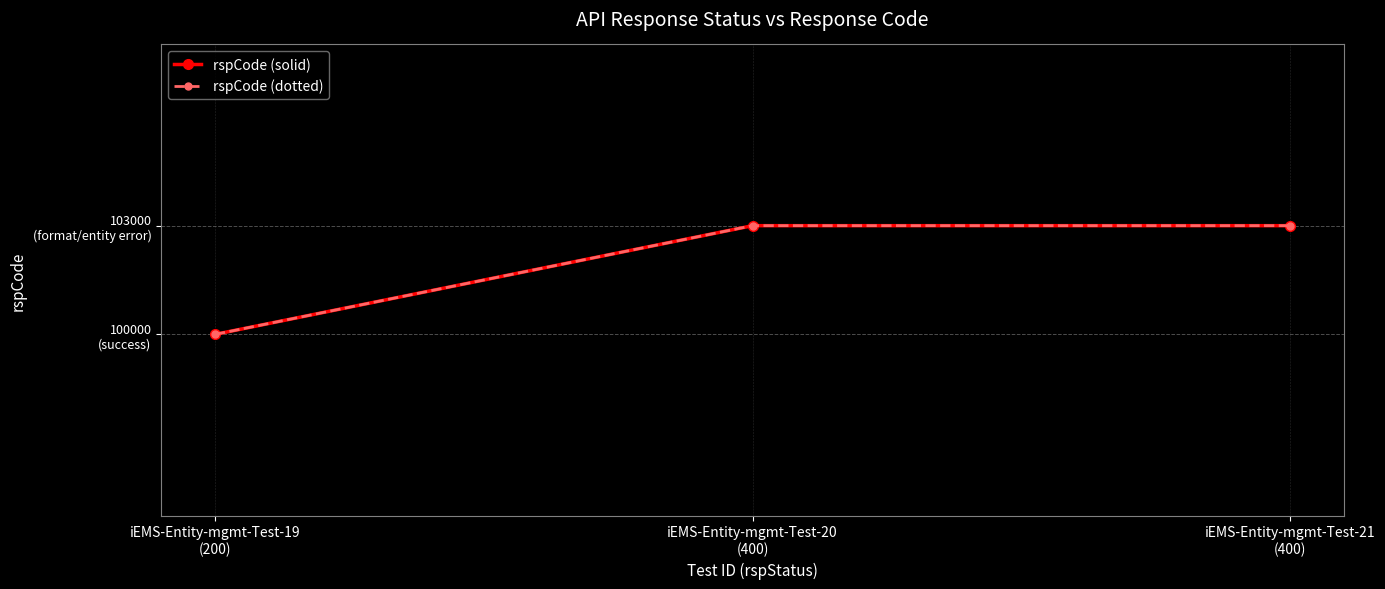

Which series has the widest spread of values?

rspCode (solid)